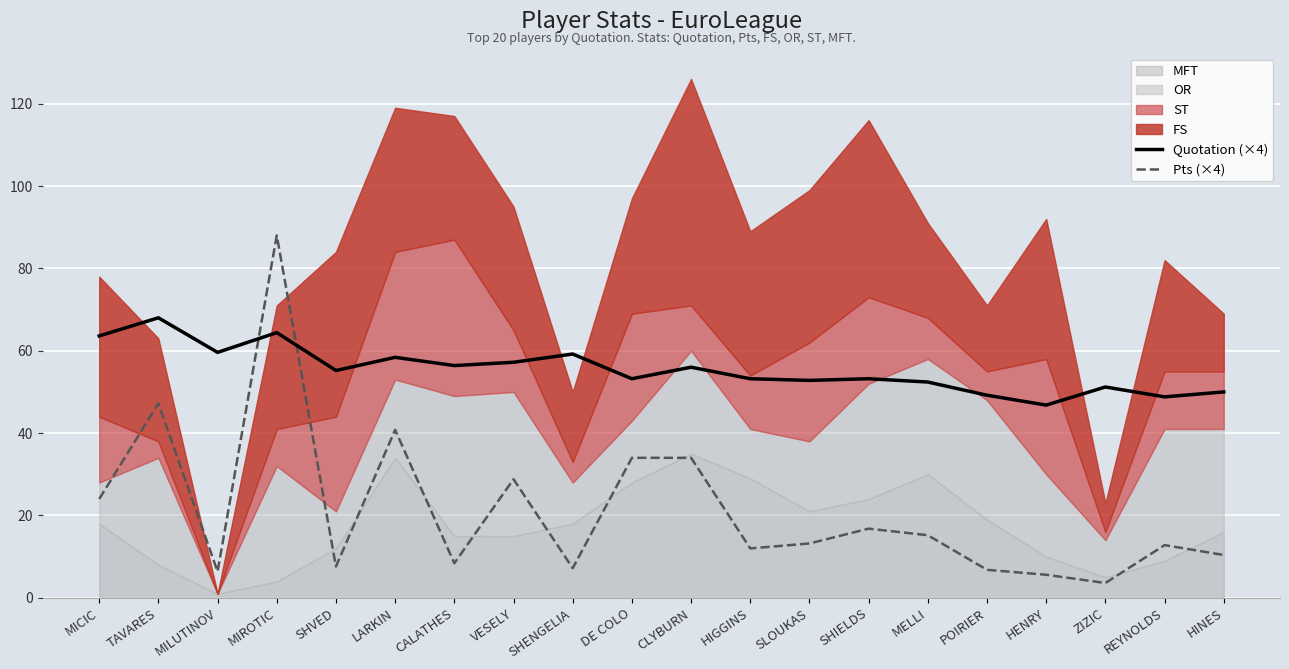

Where does the Quotation (×4) series first go above 55?

MICIC